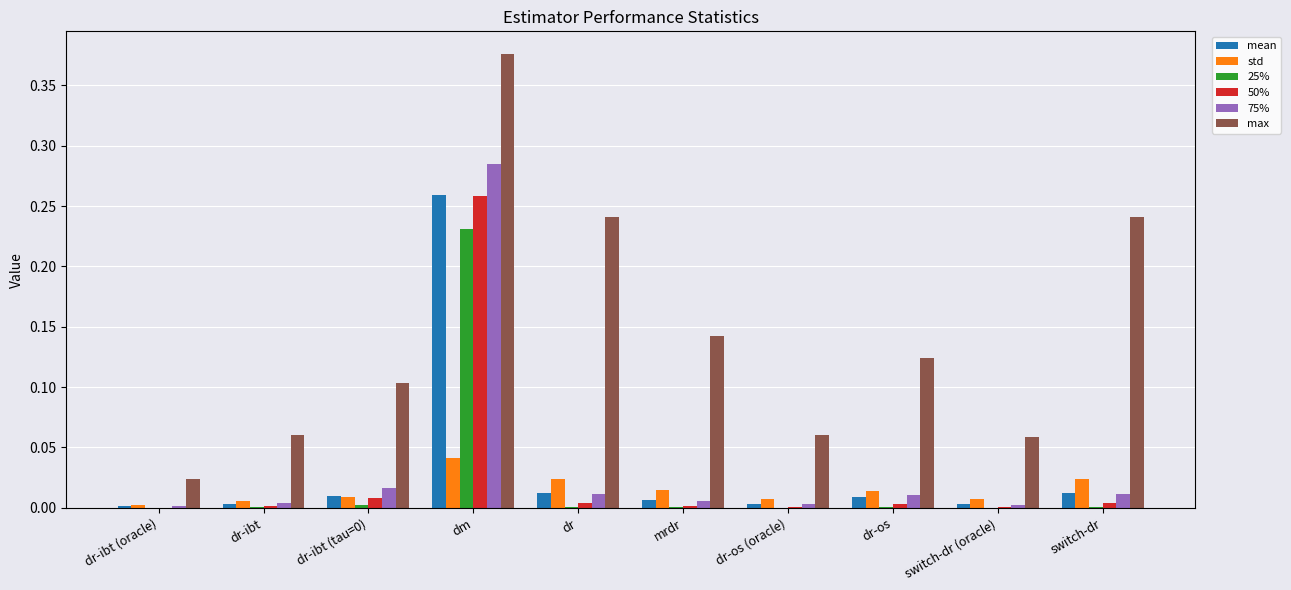

Does the chart contain stacked bars?

No